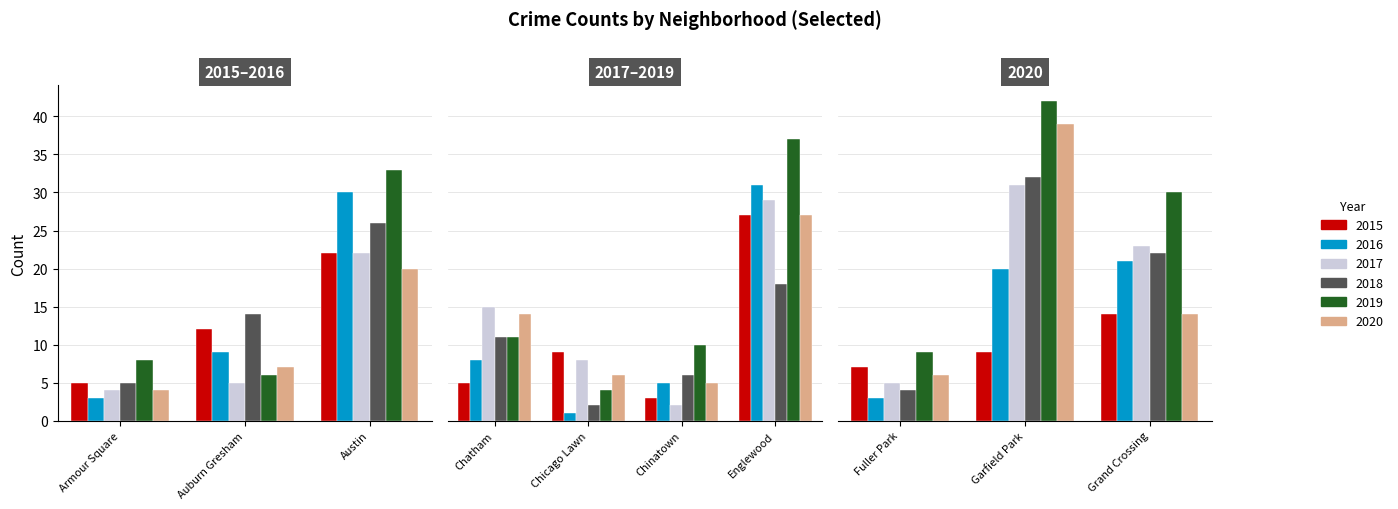

Reading left to right, what are all the values shown in this chart?

2015: 0=5	1=12	2=22	3=5	4=9	5=3	6=27	7=7	8=9	9=14
2016: 0=3	1=9	2=30	3=8	4=1	5=5	6=31	7=3	8=20	9=21
2017: 0=4	1=5	2=22	3=15	4=8	5=2	6=29	7=5	8=31	9=23
2018: 0=5	1=14	2=26	3=11	4=2	5=6	6=18	7=4	8=32	9=22
2019: 0=8	1=6	2=33	3=11	4=4	5=10	6=37	7=9	8=42	9=30
2020: 0=4	1=7	2=20	3=14	4=6	5=5	6=27	7=6	8=39	9=14